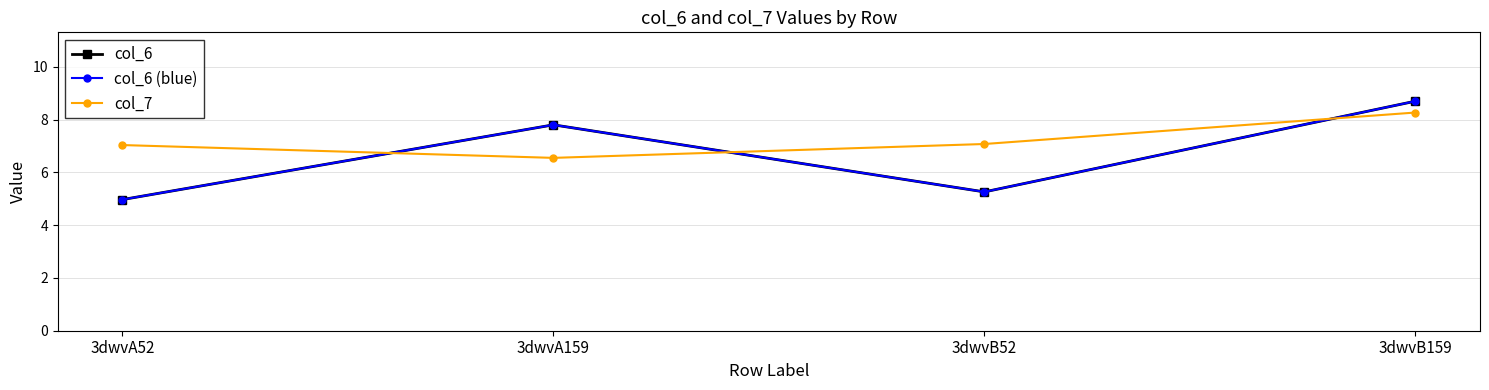

What is the label of the 4th point from the right?

3dwvA52